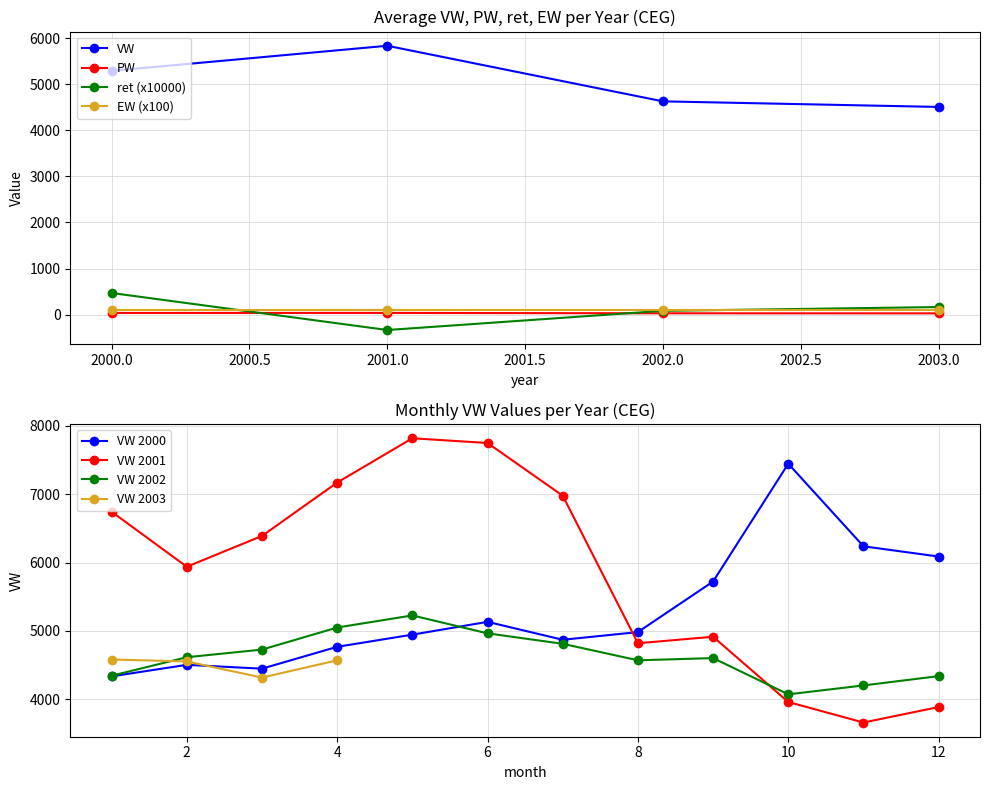

True or false: EW has more than 1 interior local peaks.

False